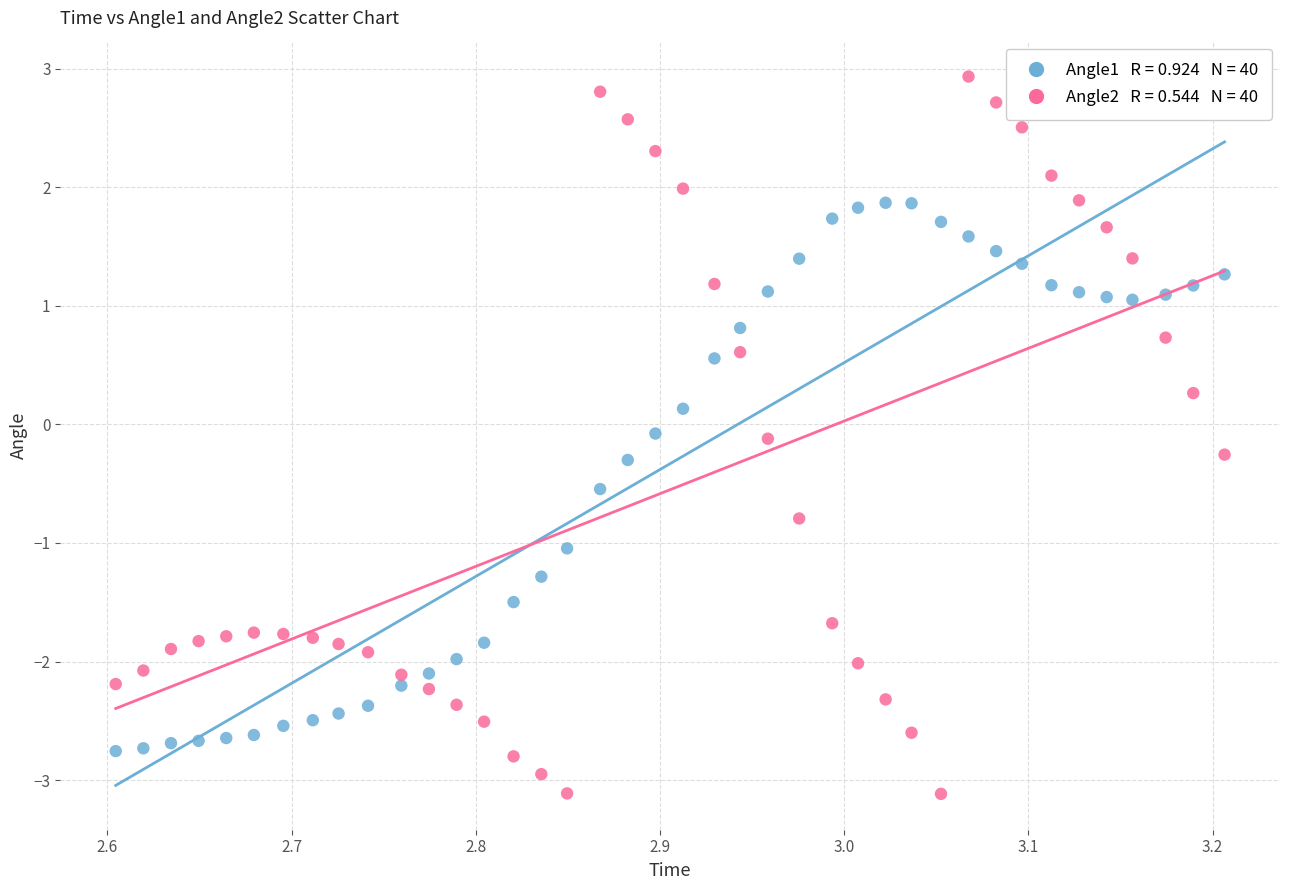

Across all data points, what is the range of X values (max minus min)?

0.6